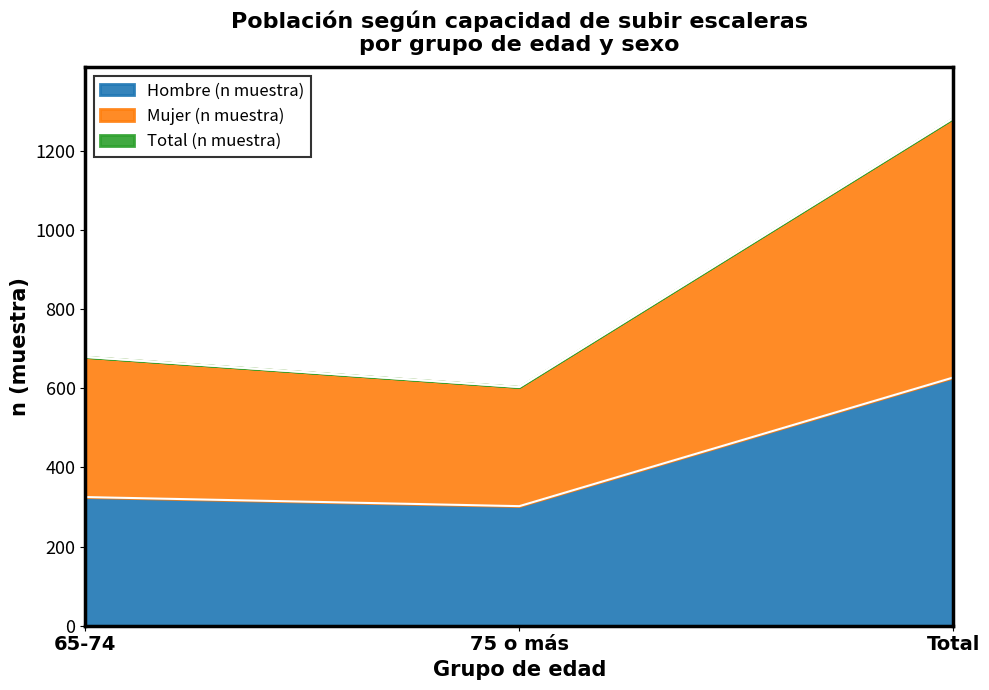

Is it true that Total (n muestra) equals 2138 at Total?

False